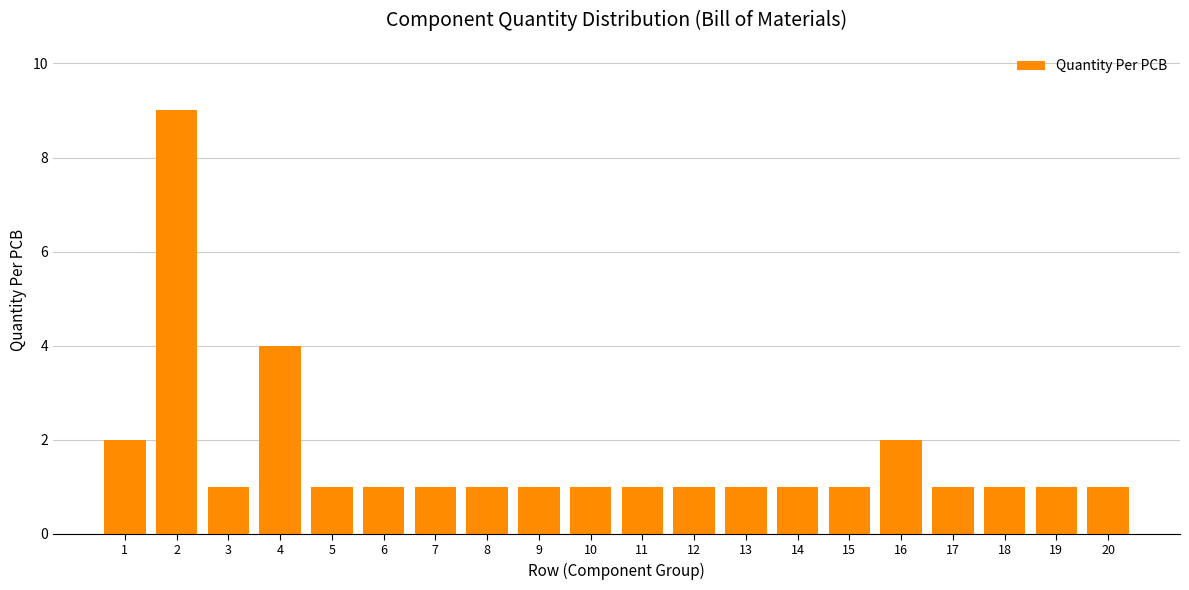

Reading right to left, what are all the values shown in this chart?

20=1	19=1	18=1	17=1	16=2	15=1	14=1	13=1	12=1	11=1	10=1	9=1	8=1	7=1	6=1	5=1	4=4	3=1	2=9	1=2